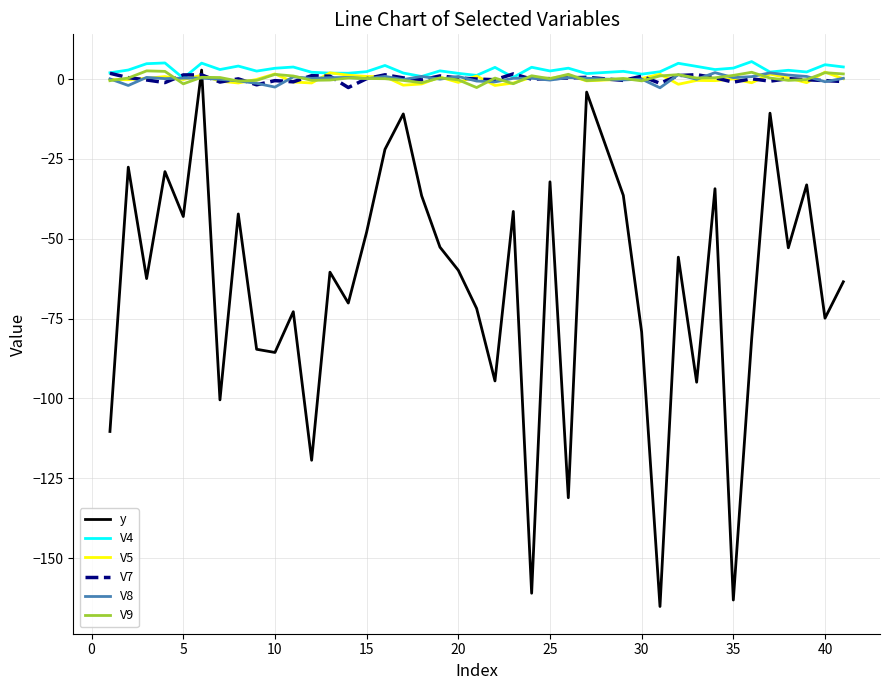

Which series has the largest range (max minus min)?

y